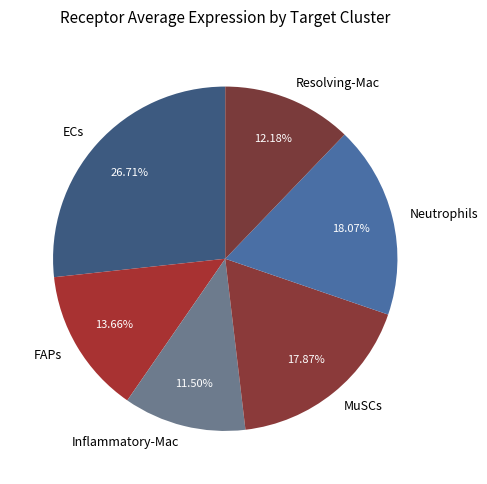

To the nearest percent, what portion does MuSCs represent?

18%